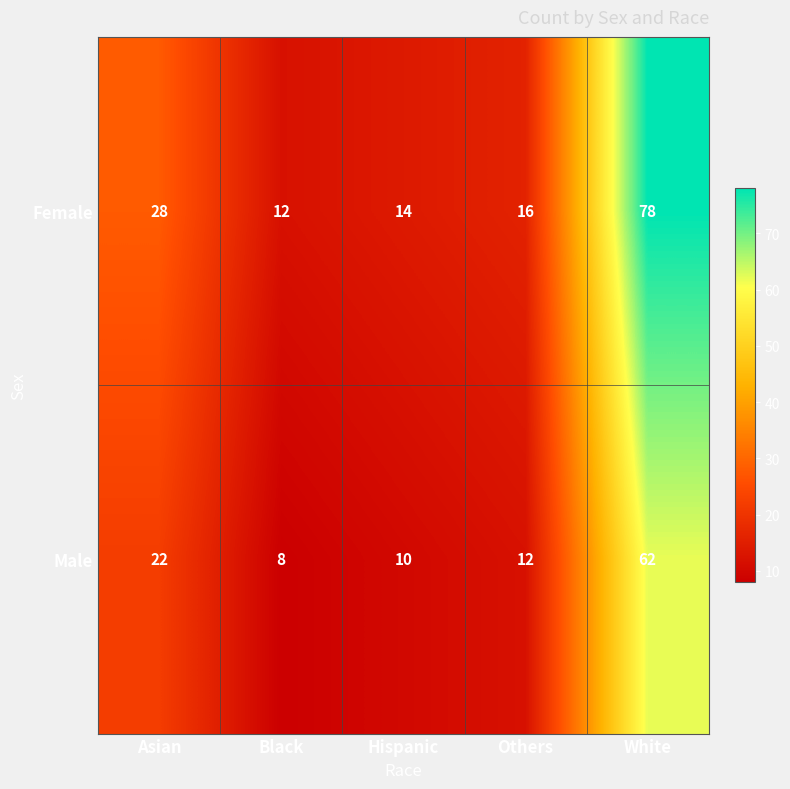

Which category has the lowest value across all series?

Black